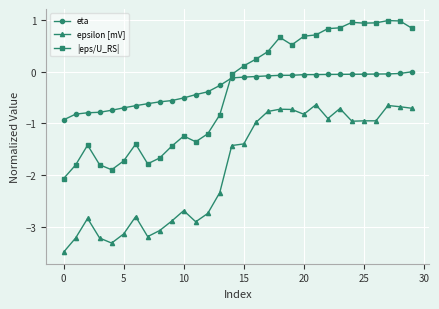

How many lines are shown in the chart?

3